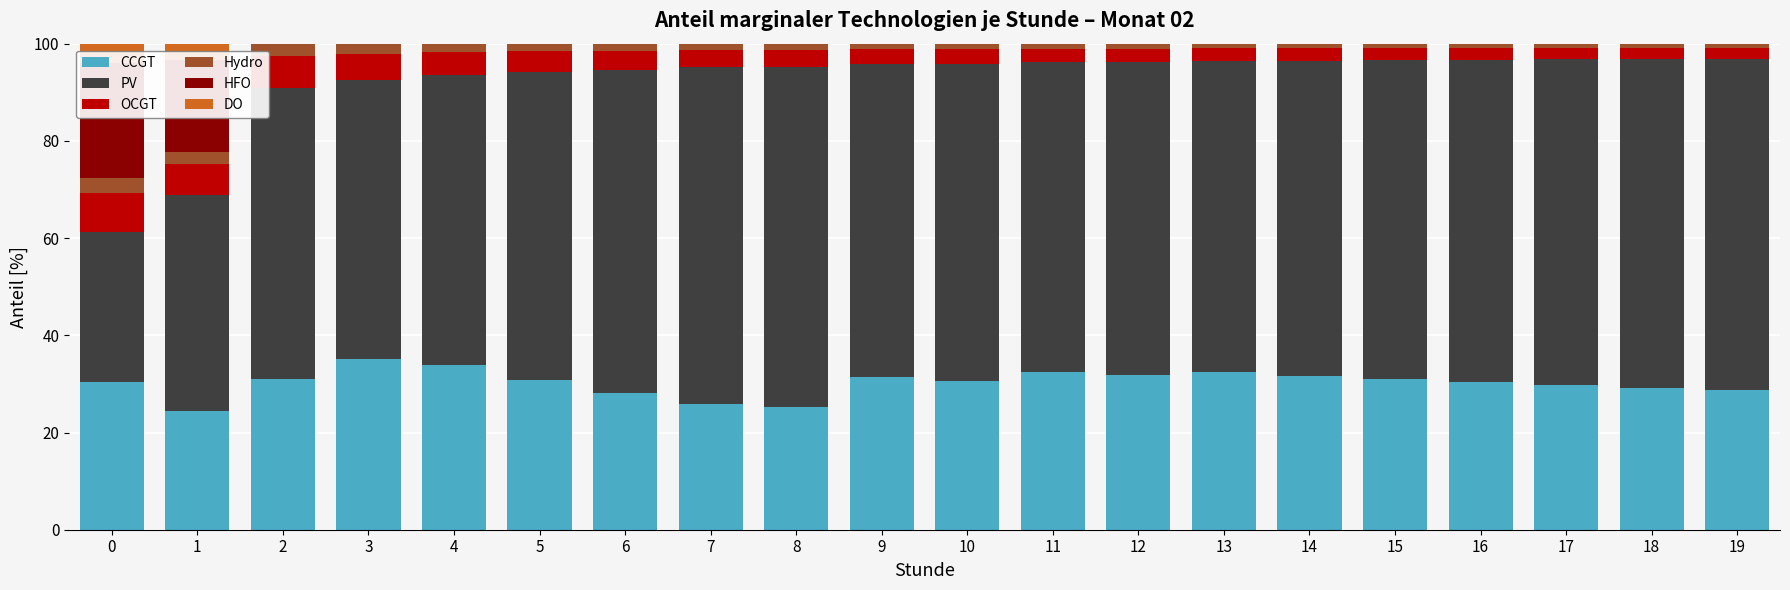

Rank the categories by Hydro value from lowest to highest.

19, 18, 17, 16, 15, 14, 13, 12, 11, 10, 9, 8, 7, 6, 5, 4, 3, 1, 2, 0